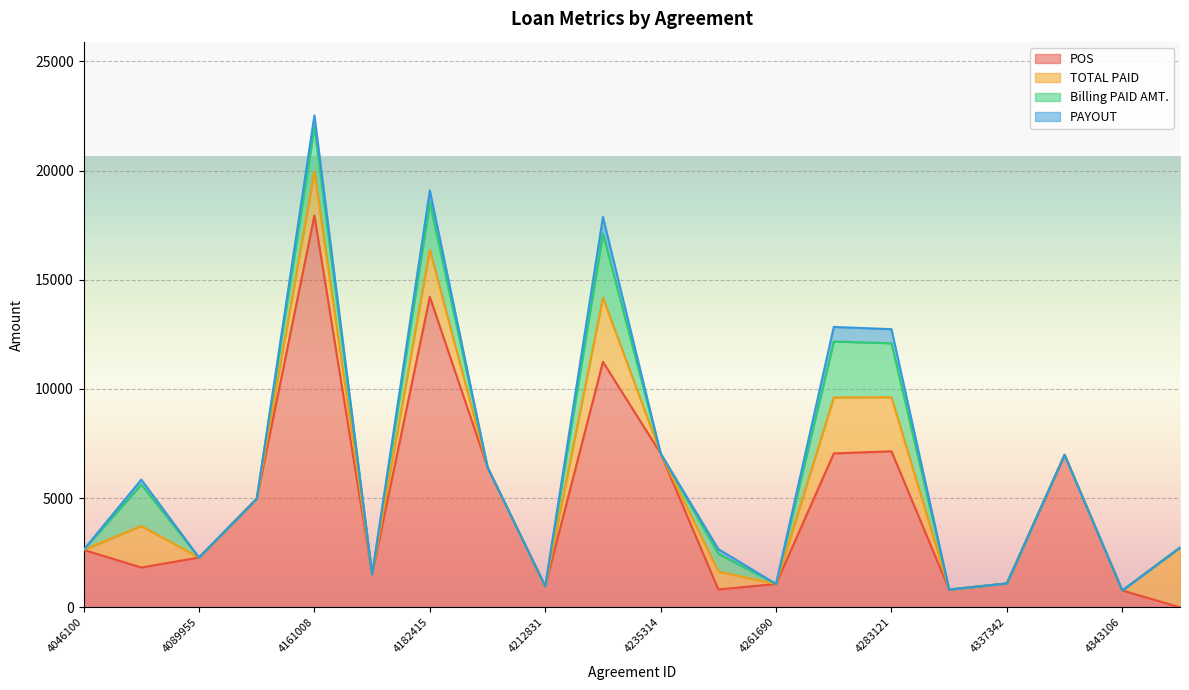

How many interior local peaks does the TOTAL PAID series have?

6